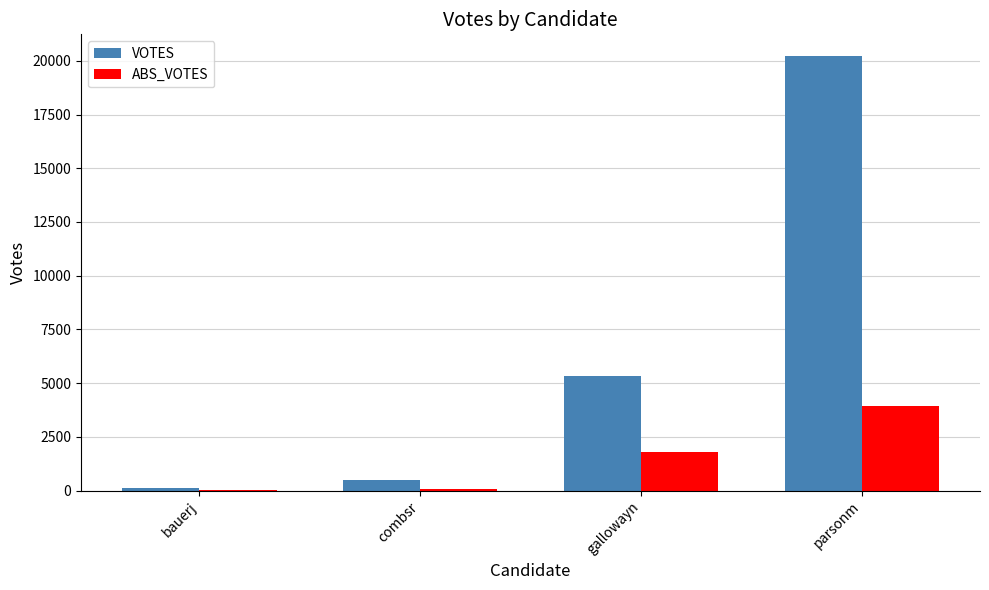

Between bauerj and parsonm, which series saw the biggest shift?

VOTES